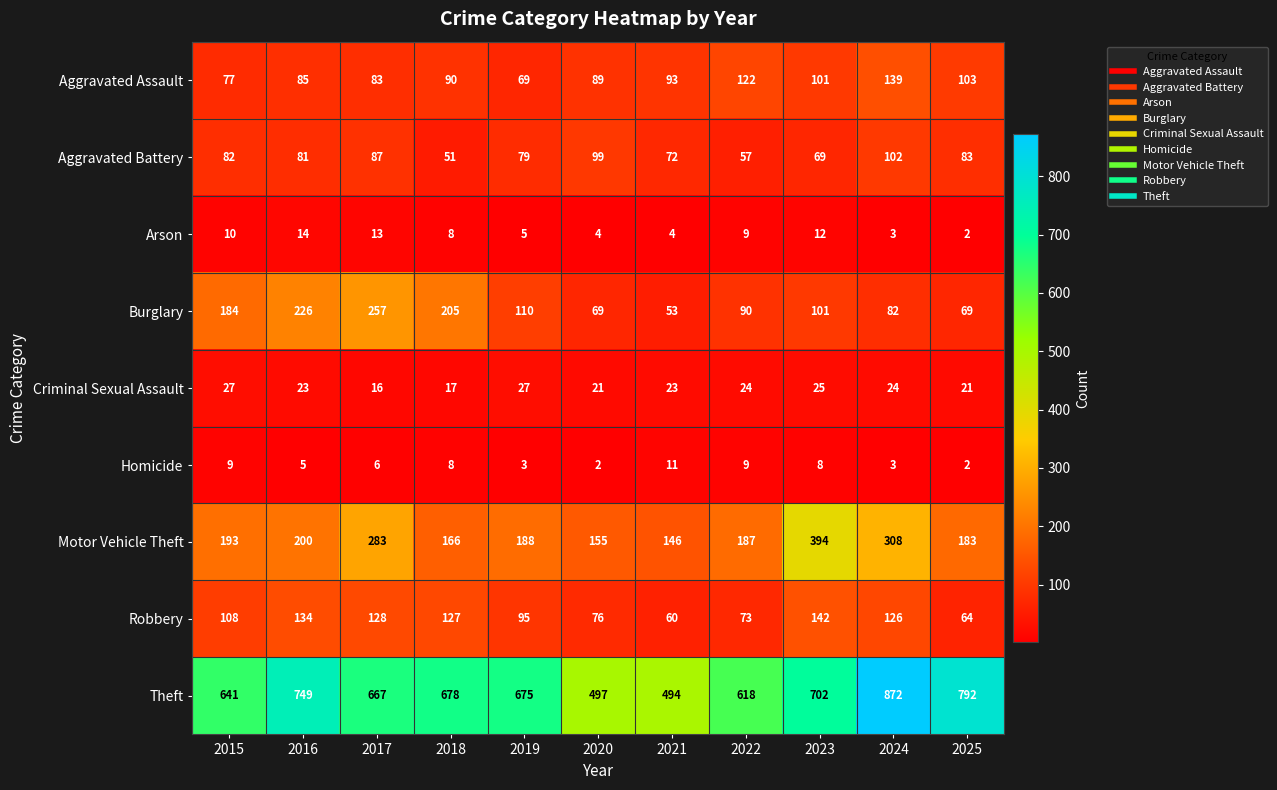

List the series in order of their peak value, lowest first.

Homicide, Arson, Criminal Sexual Assault, Aggravated Battery, Aggravated Assault, Robbery, Burglary, Motor Vehicle Theft, Theft